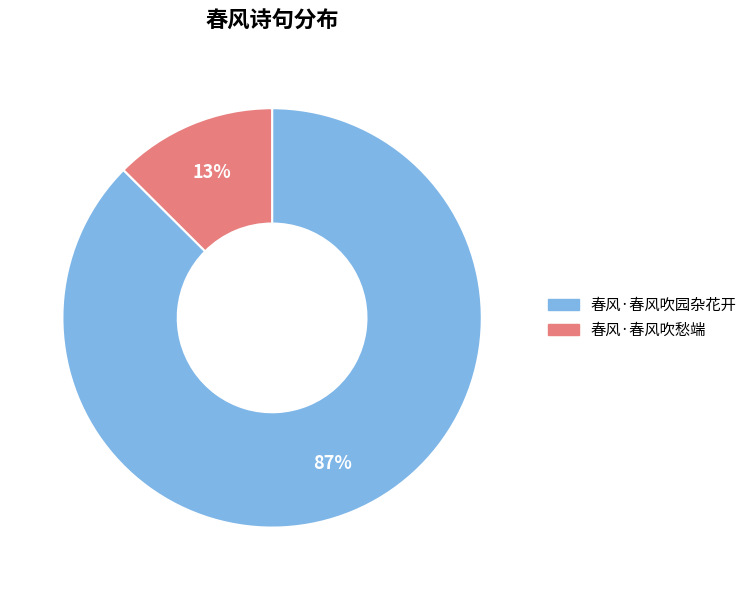

Which has a higher value, 春风·春风吹愁端 or 春风·春风吹园杂花开?

春风·春风吹园杂花开